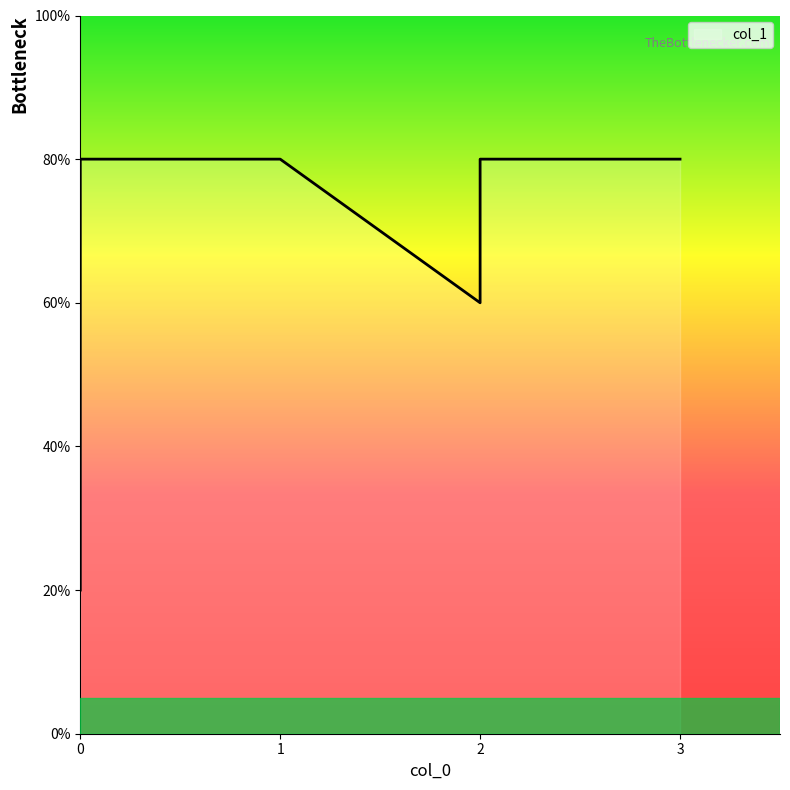

Rank the categories by value from highest to lowest.

0, 3, 1, 2, 2, 0